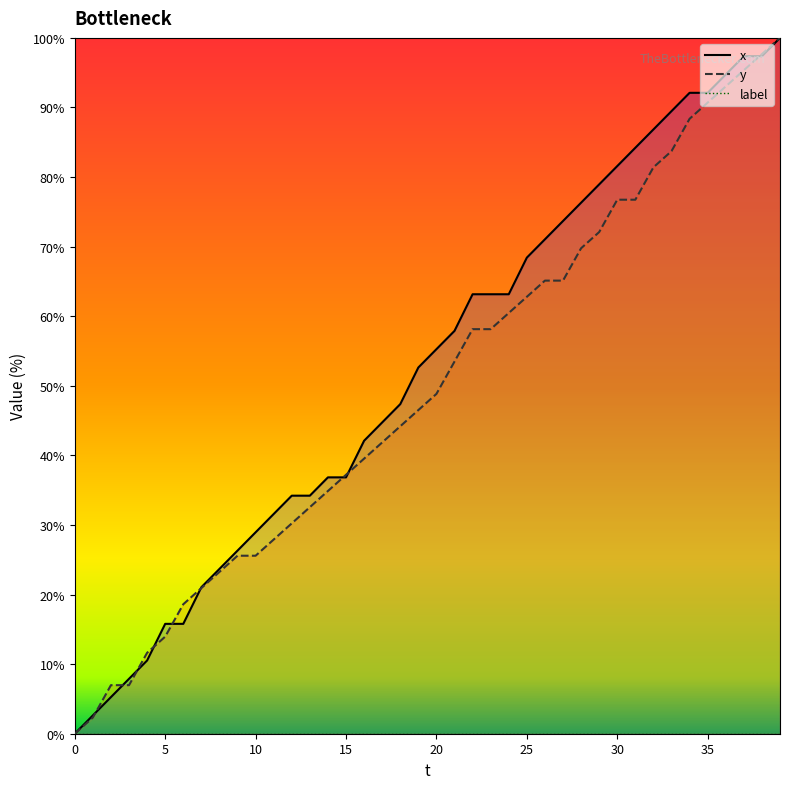

What is the spread (max minus min) of values at 18?

47.4